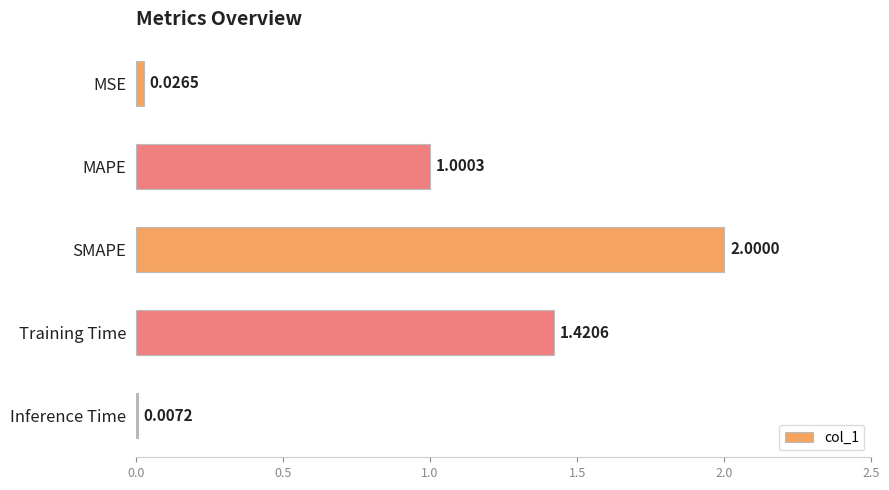

At which label is the value closest to 1?

MAPE